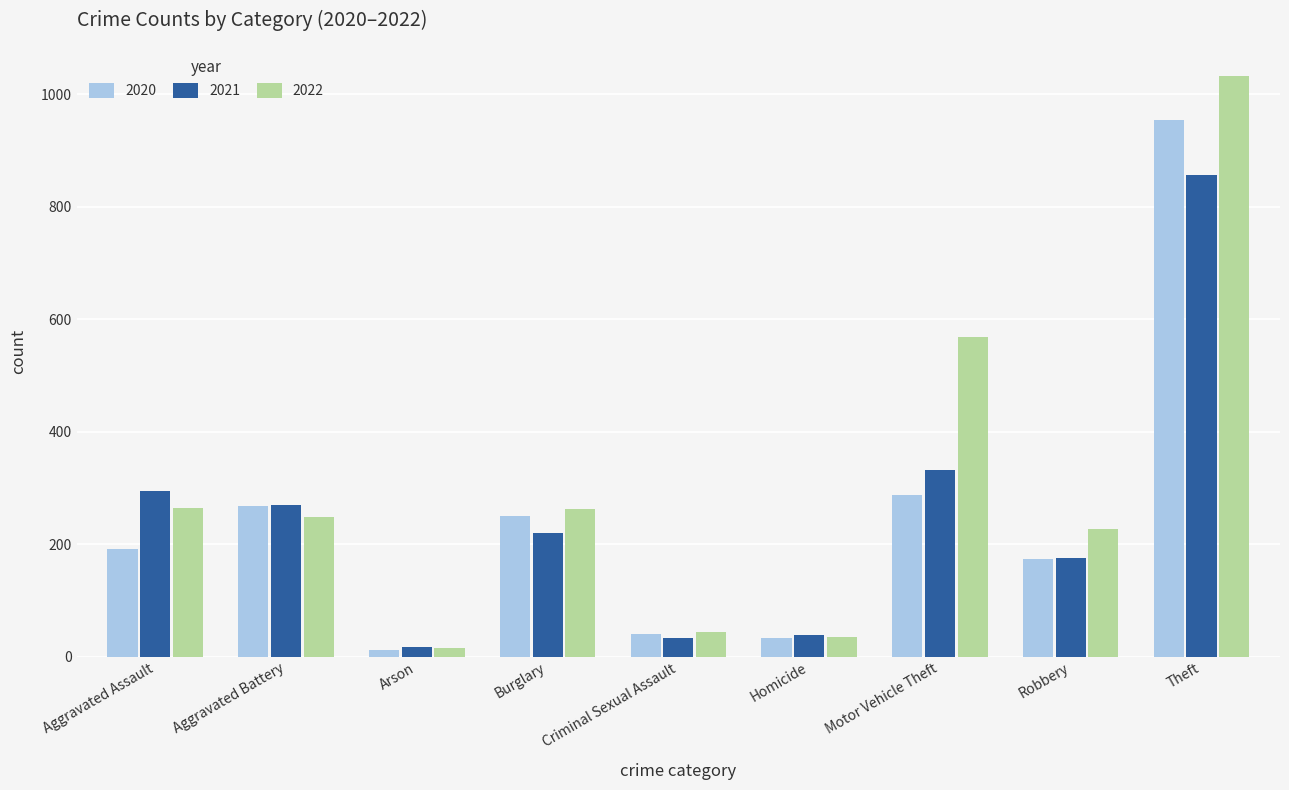

At which label is 2021 closest to 437?

Motor Vehicle Theft